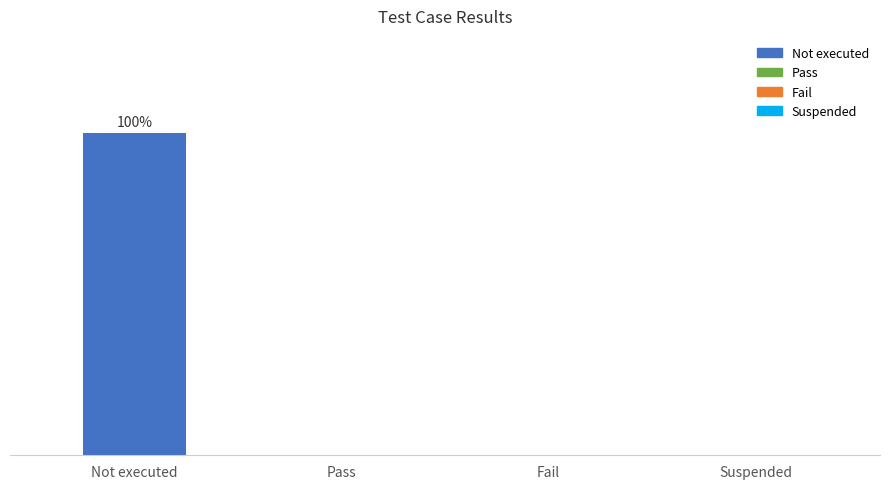

Are the bars horizontal?

No